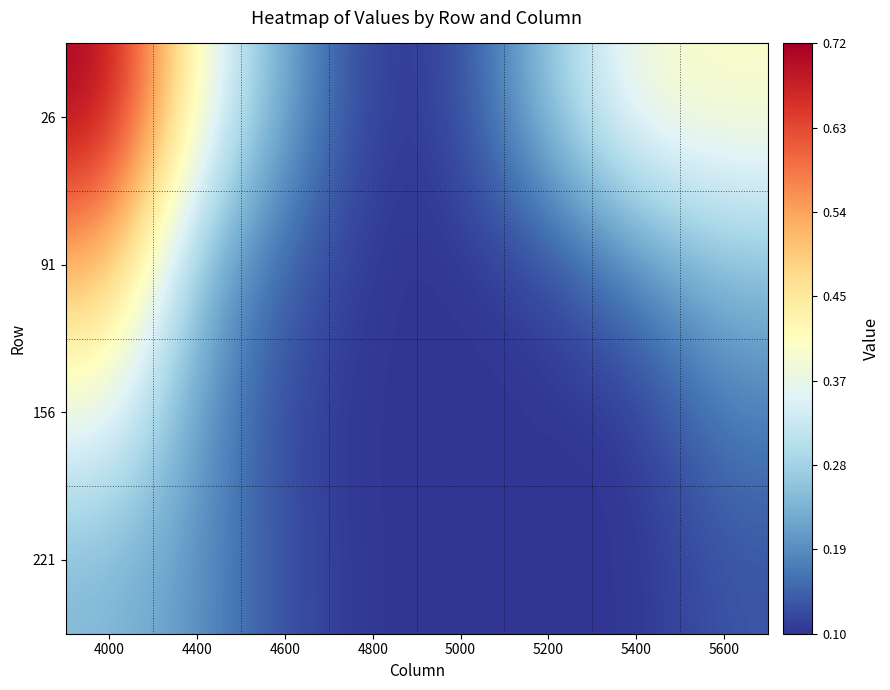

Reading left to right, transcribe all the data shown in this chart.

26: 4000=0.7	4400=0.4	4600=0.2	4800=0.1	5000=0.1	5200=0.3	5400=0.4	5600=0.4
91: 4000=0.5	4400=0.2	4600=0.1	4800=0.1	5000=0.1	5200=0.1	5400=0.2	5600=0.3
156: 4000=0.4	4400=0.2	4600=0.1	4800=0.1	5000=0.1	5200=0.1	5400=0.1	5600=0.2
221: 4000=0.2	4400=0.2	4600=0.1	4800=0.1	5000=0.1	5200=0.1	5400=0.1	5600=0.1